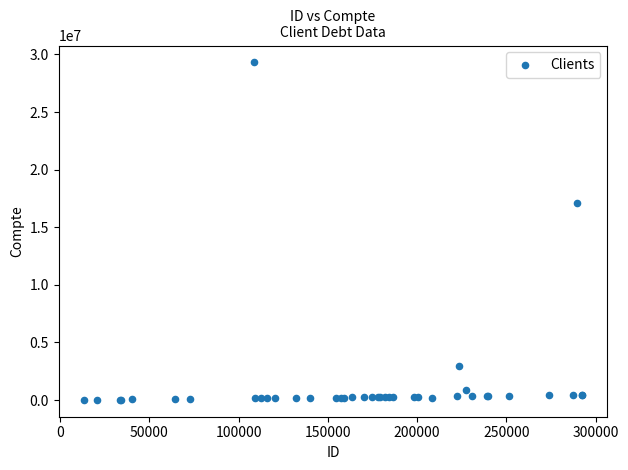

What Y value in the scatter plot is closest to 14662782?

17101957